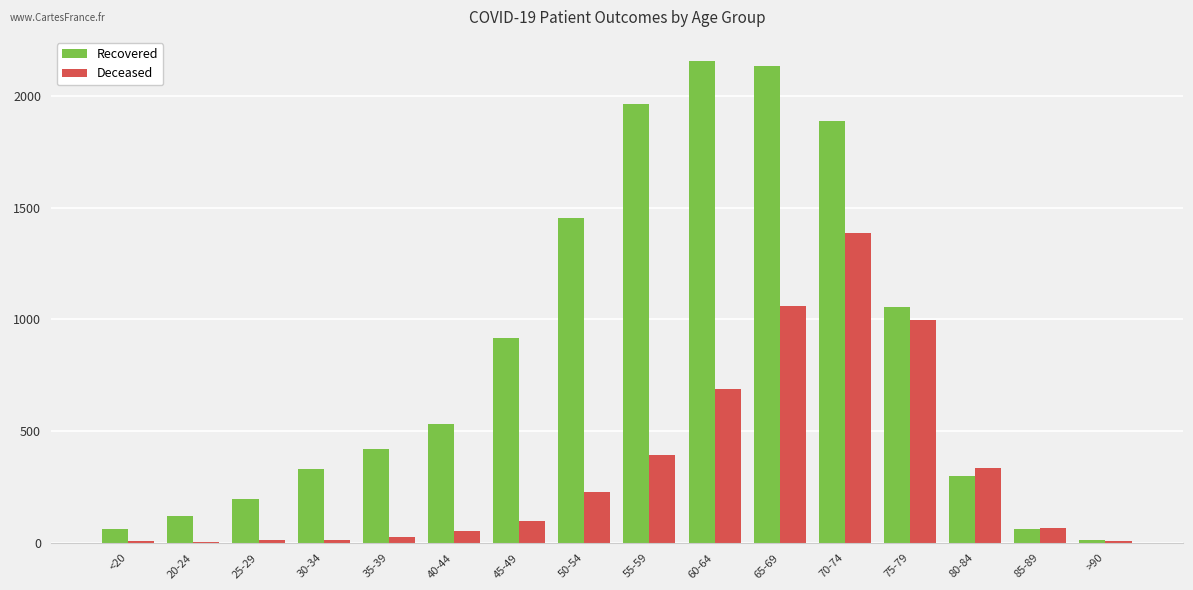

What are all the series names shown in the legend?

Recovered, Deceased